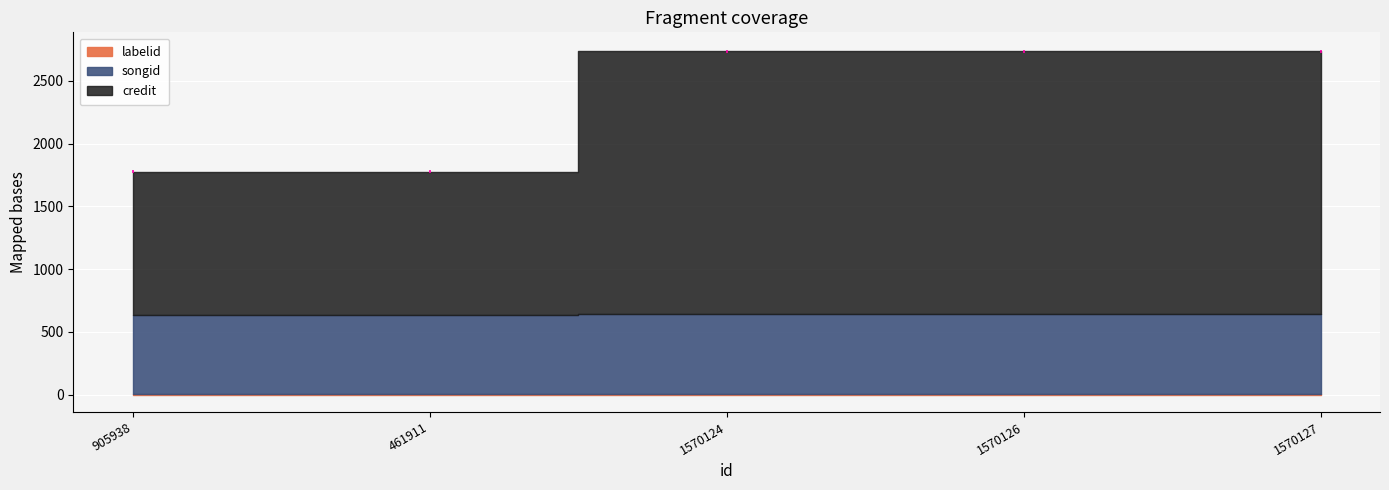

At which category is the sum across all series the highest?

1570124